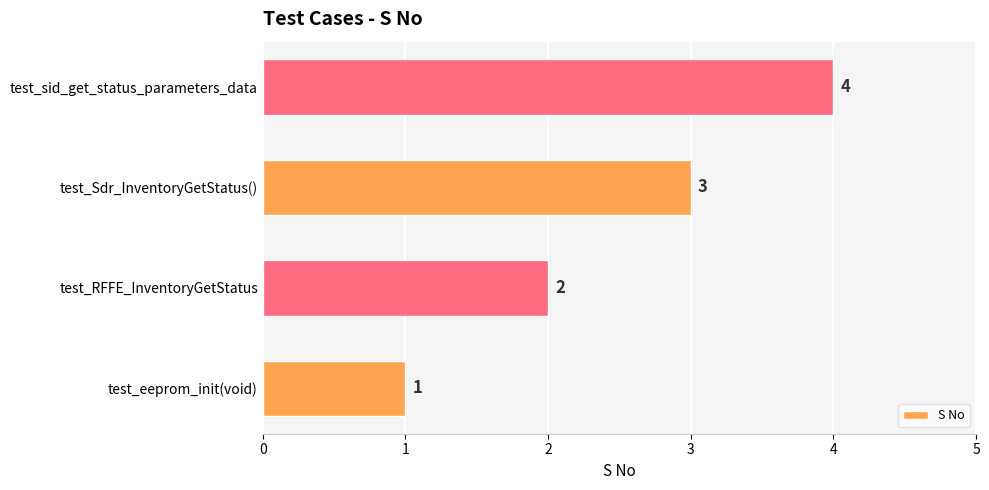

What is the difference between the second highest and second lowest values?

1